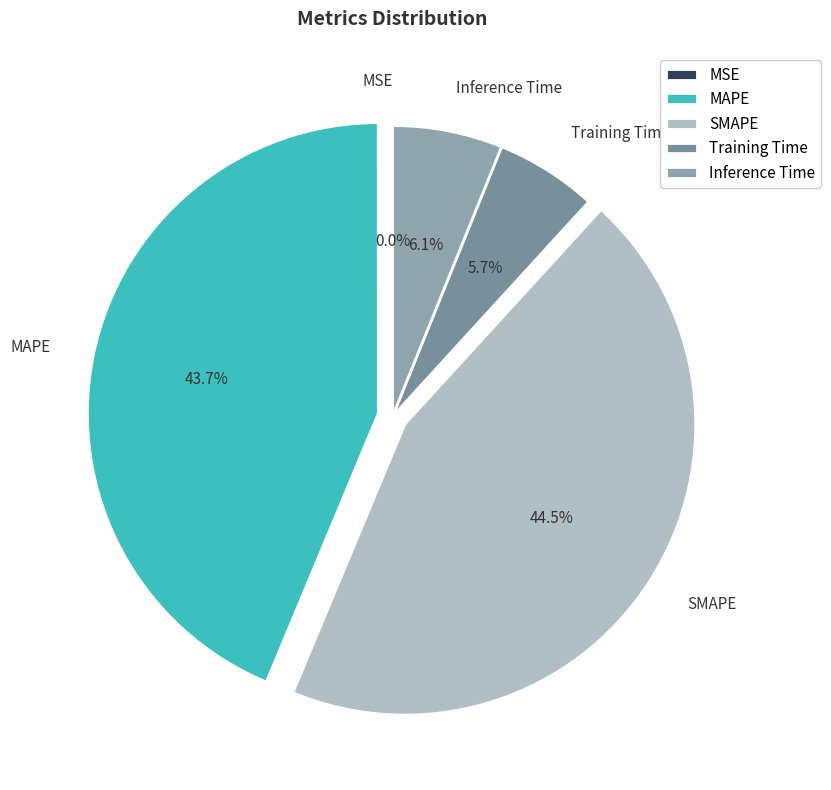

What is the ratio of the value at Training Time to the value at SMAPE?

0.1